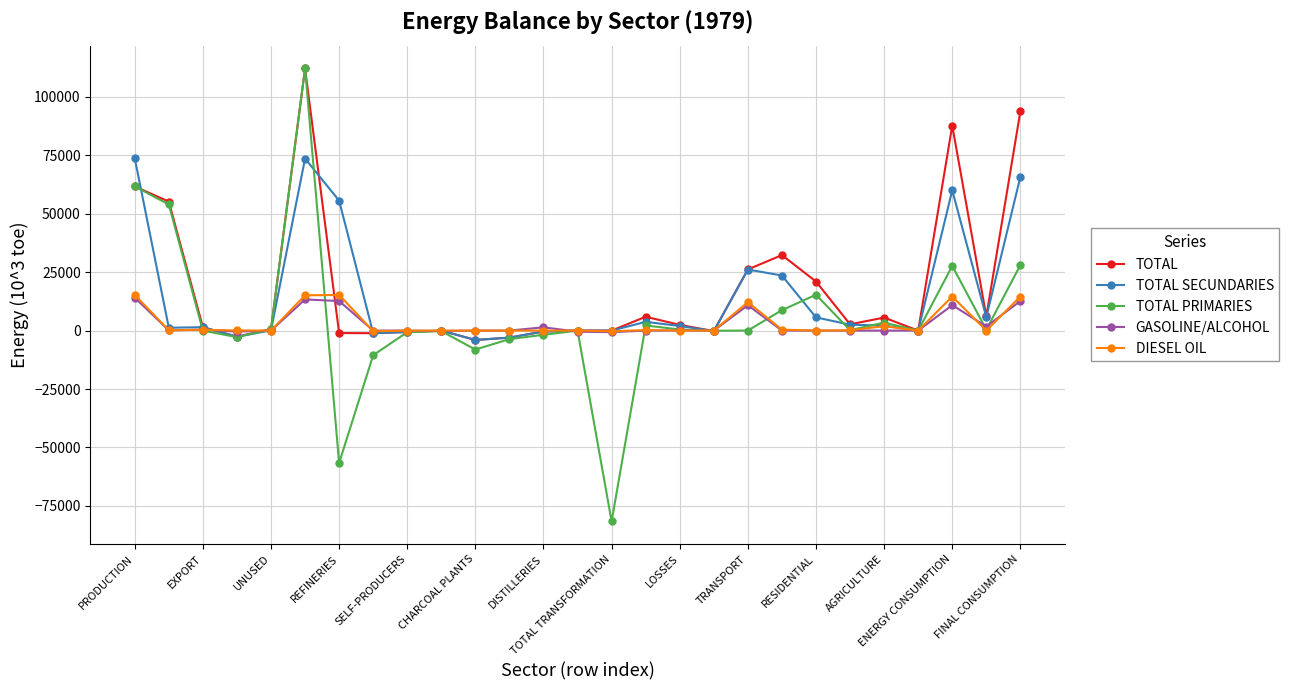

What is the value of the TOTAL point at the 16th from the left?

5924.2